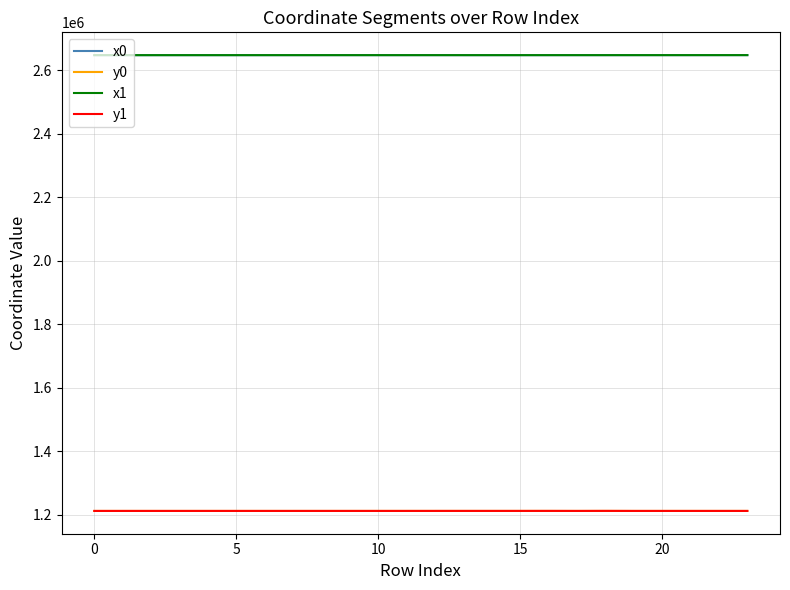

What are all the series names shown in the legend?

x0, y0, x1, y1